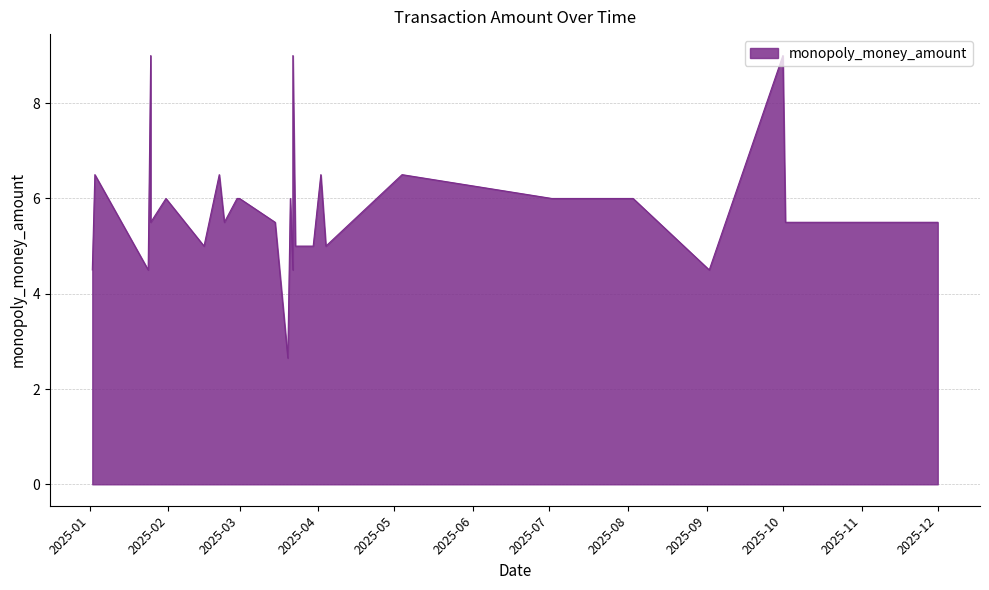

Count the number of data series in this chart.

1